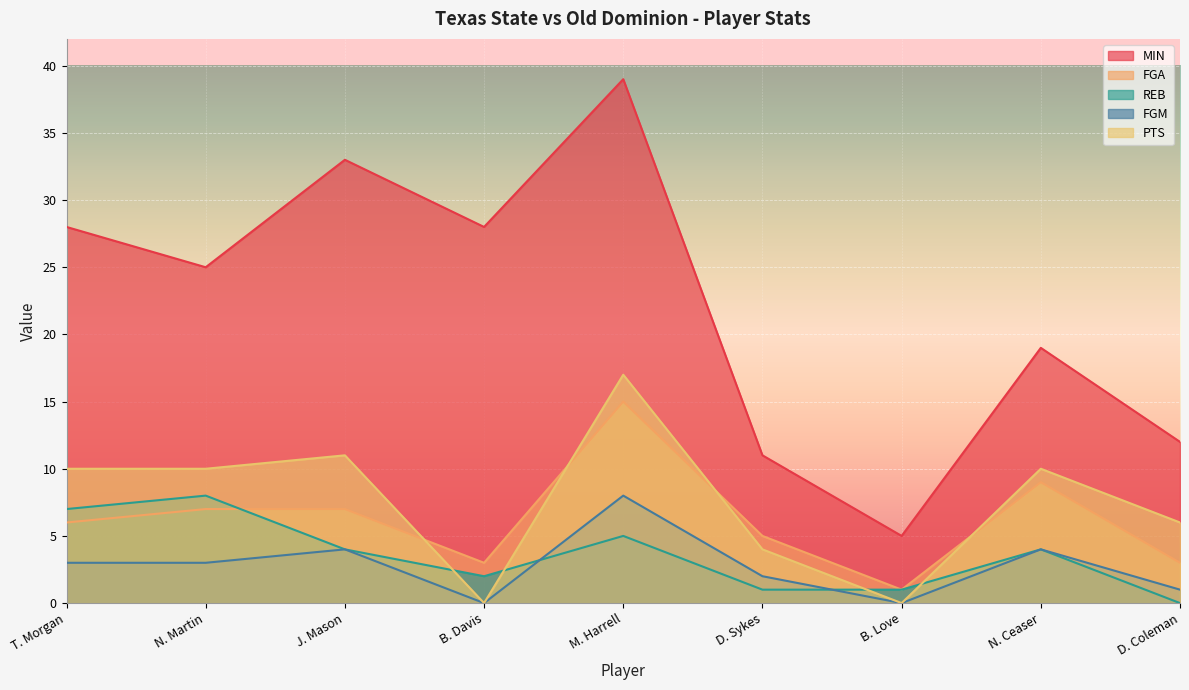

What is the sum of the FGM values at B. Love and T. Morgan?

3